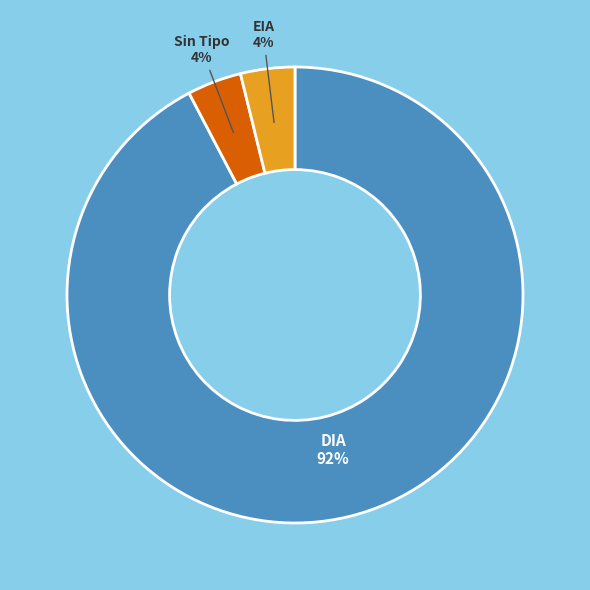

Is there any slice that represents more than half of the pie?

Yes